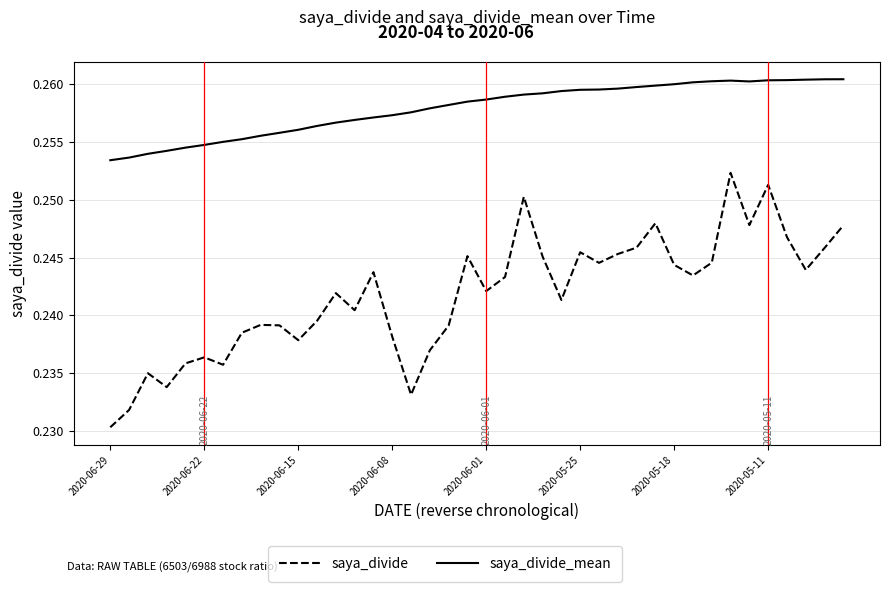

True or false: saya_divide_mean and saya_divide cross at least once.

False